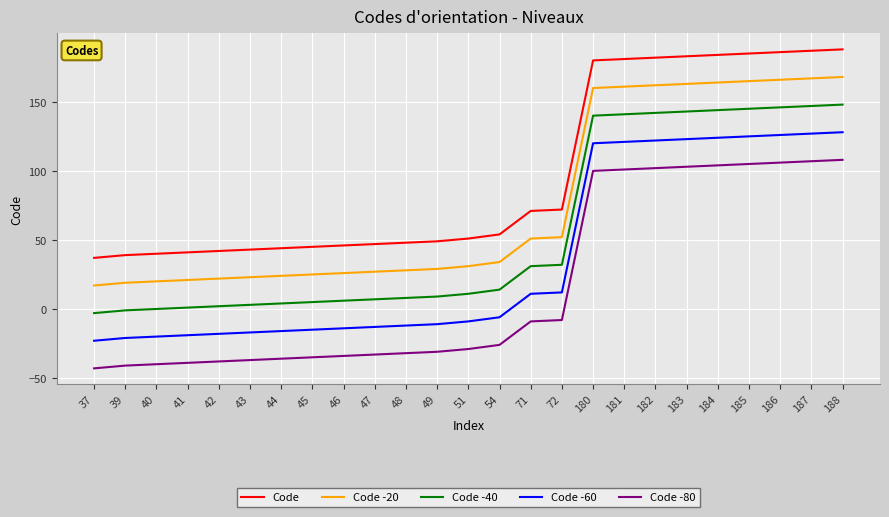

Where is Code nearest to the value 112?

72